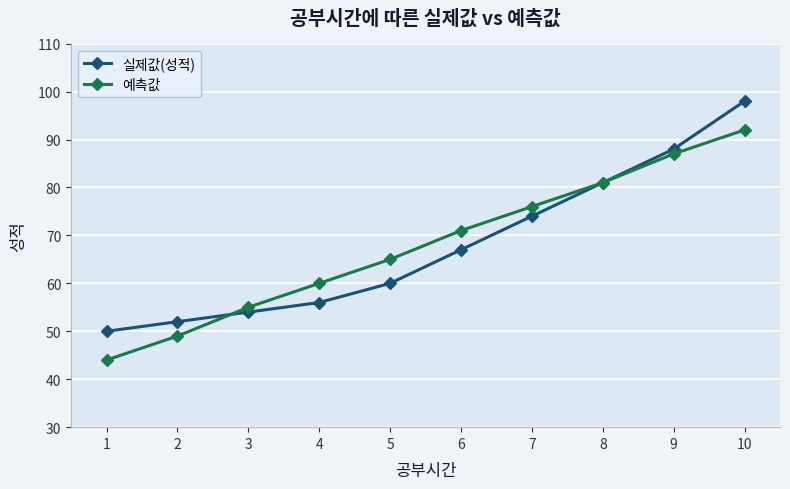

Is the value of 실제값(성적) at 5 greater than the value of 예측값 at 1?

Yes